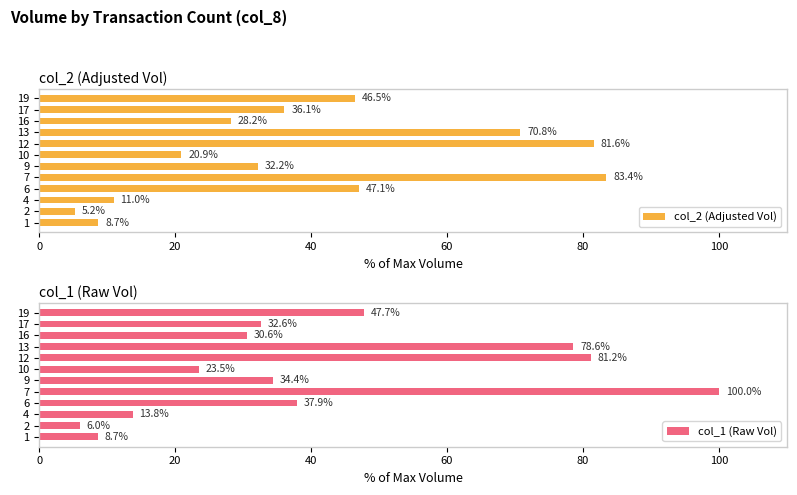

List the labels in order of col_2 (Adjusted Vol) value, smallest first.

2, 1, 4, 10, 16, 9, 17, 19, 6, 13, 12, 7